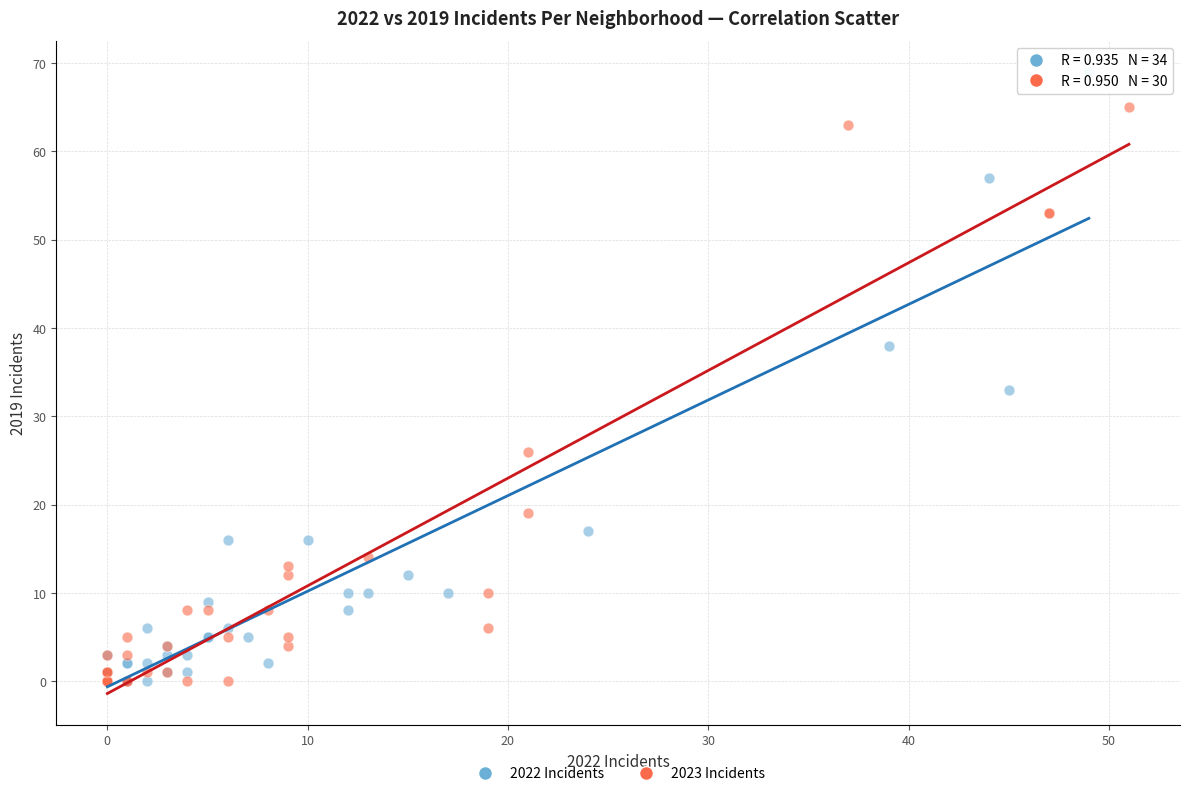

What are all the series names shown in the legend?

2022 Incidents, 2023 Incidents